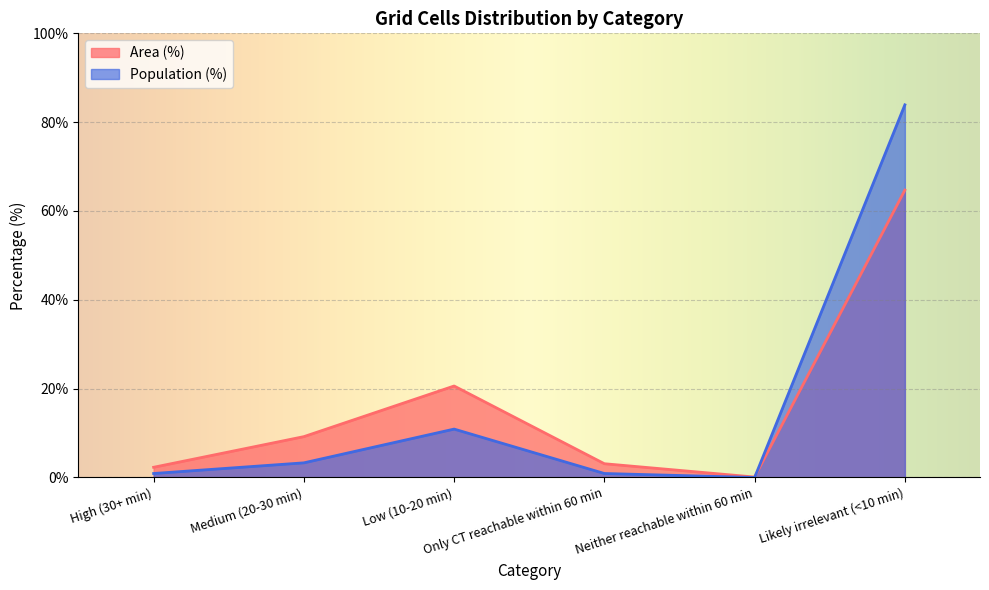

How many intersections are there between Population (%) and Area (%)?

1